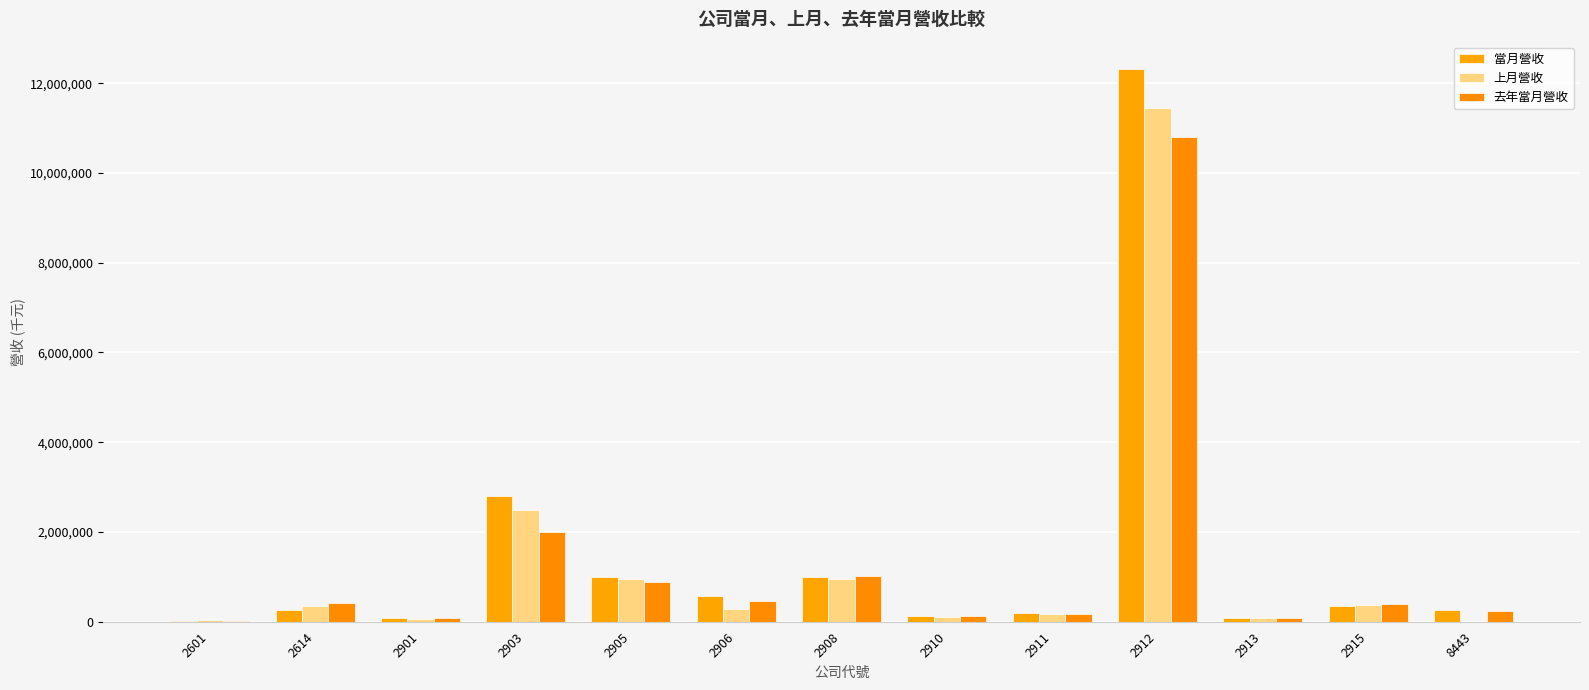

What is the total value across all series at 2915?

1132534